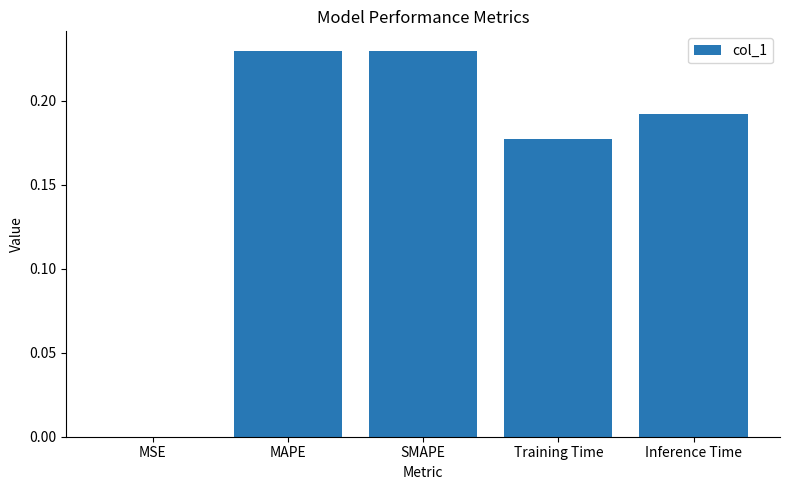

Between MAPE and Inference Time, which is larger?

MAPE